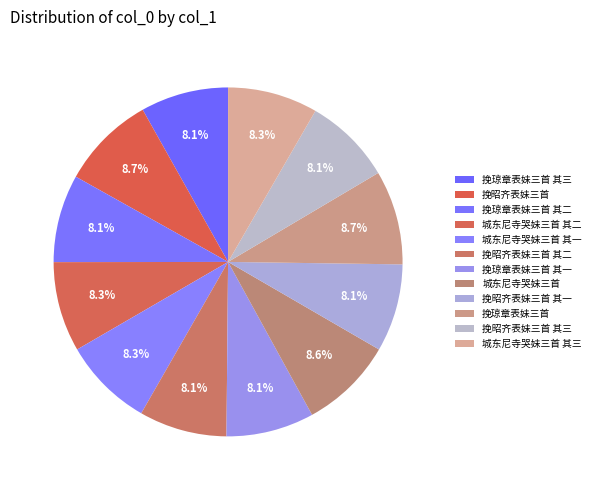

Is there any slice that represents more than half of the pie?

No